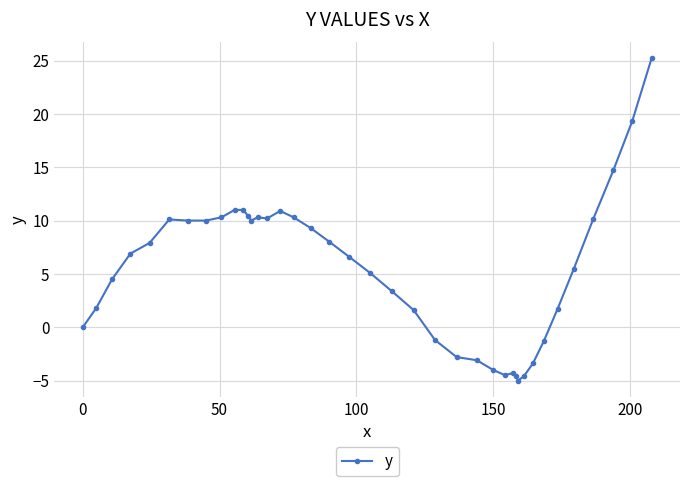

What is the difference between the maximum and minimum values?

30.2